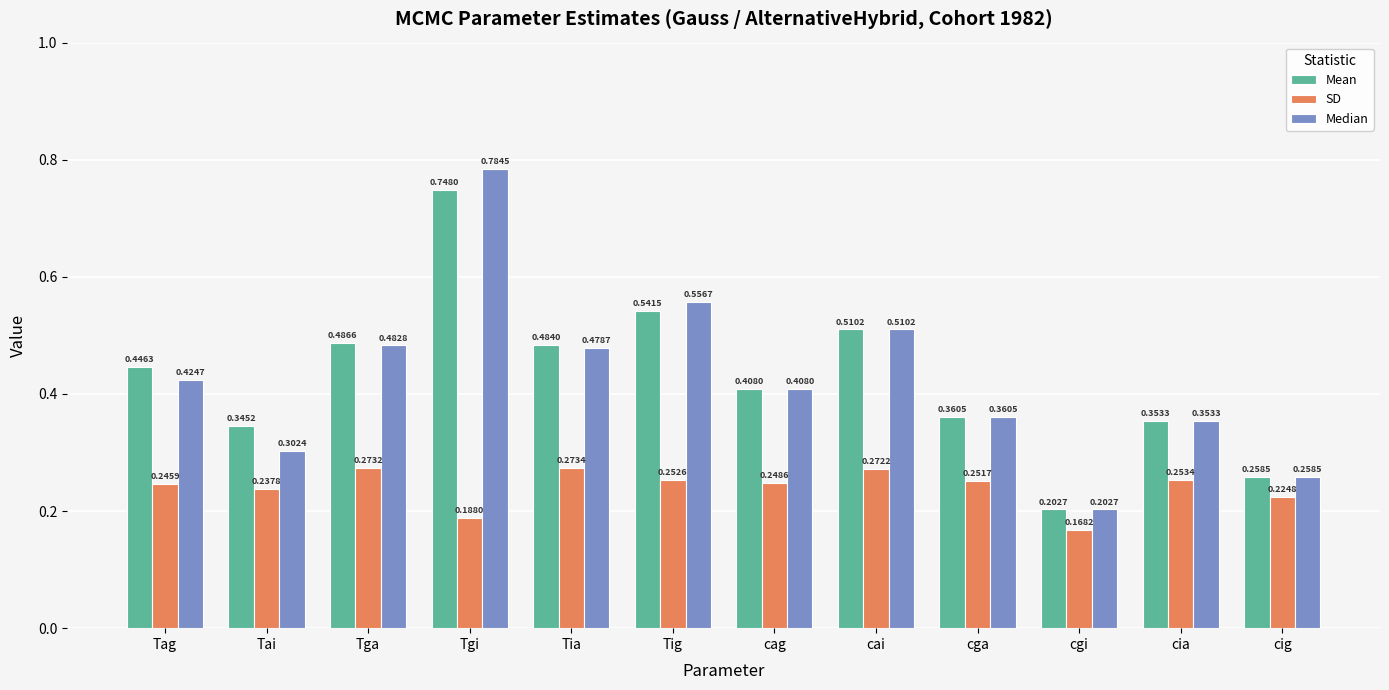

Which series changed the most between Tgi and cai?

Median